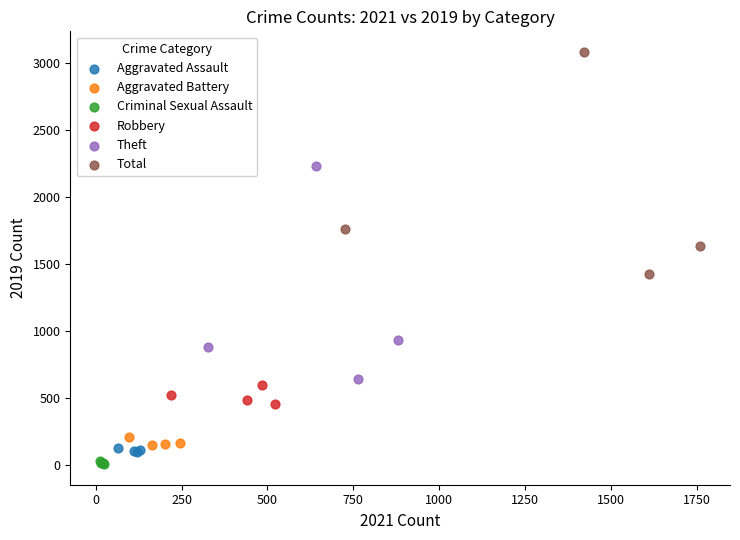

Which series has the widest spread of Y values?

Total